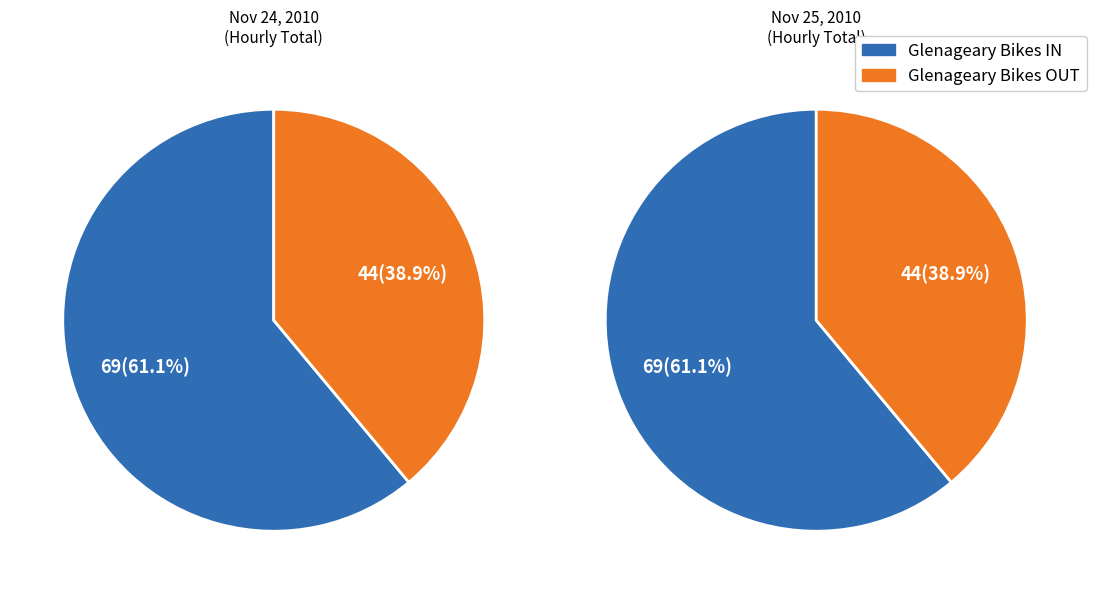

Does 27 represent more than half of the total?

No